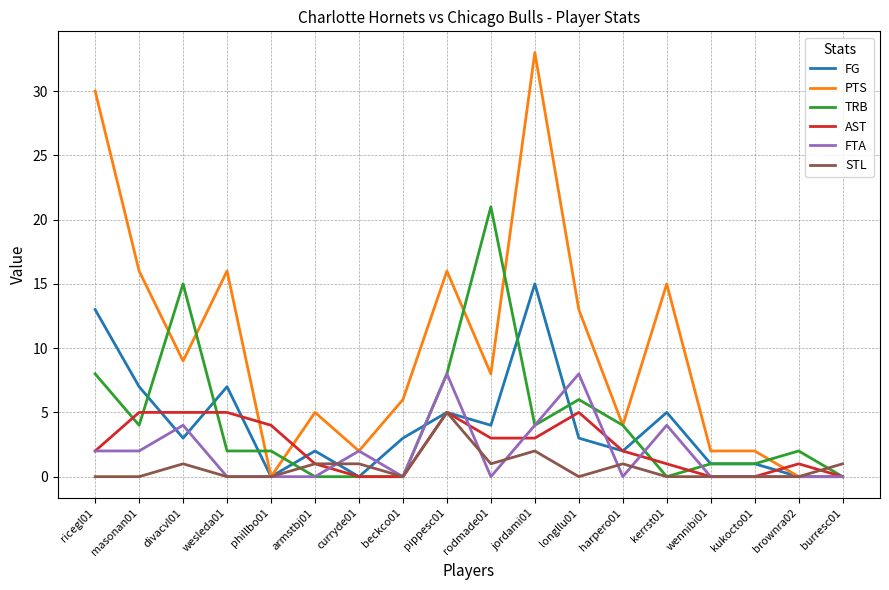

Which category has the highest value across all series?

jordami01